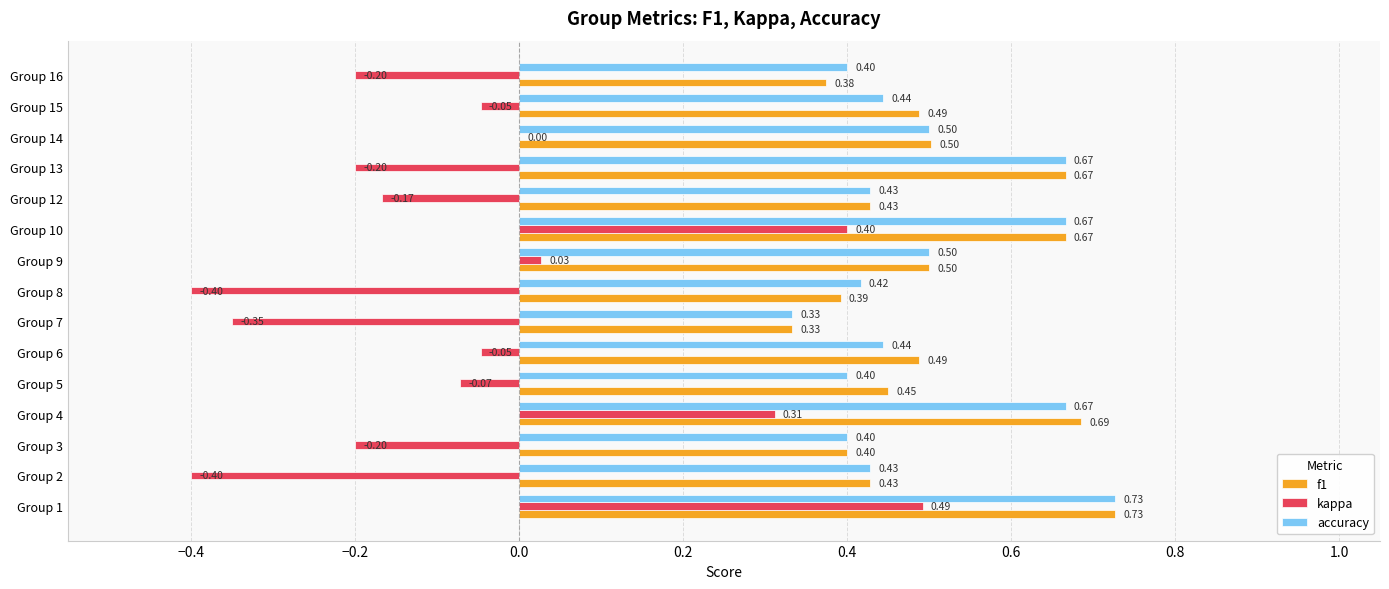

Which series changed the most between Group 3 and Group 8?

kappa